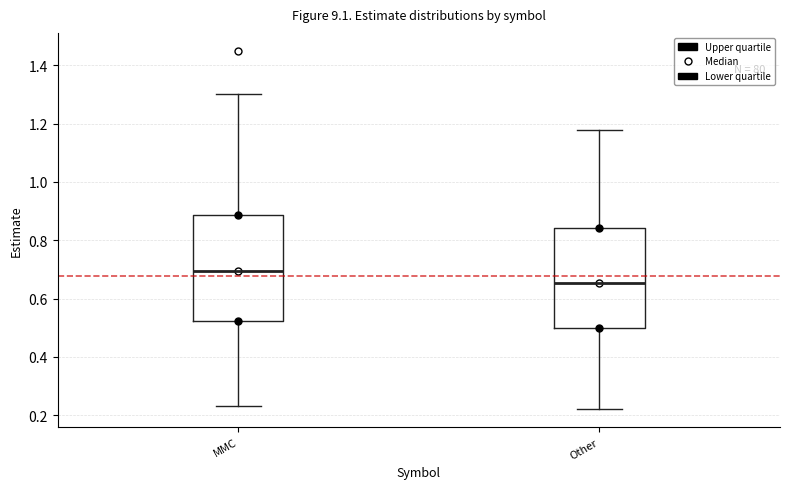

Which box has the highest median line?

MMC